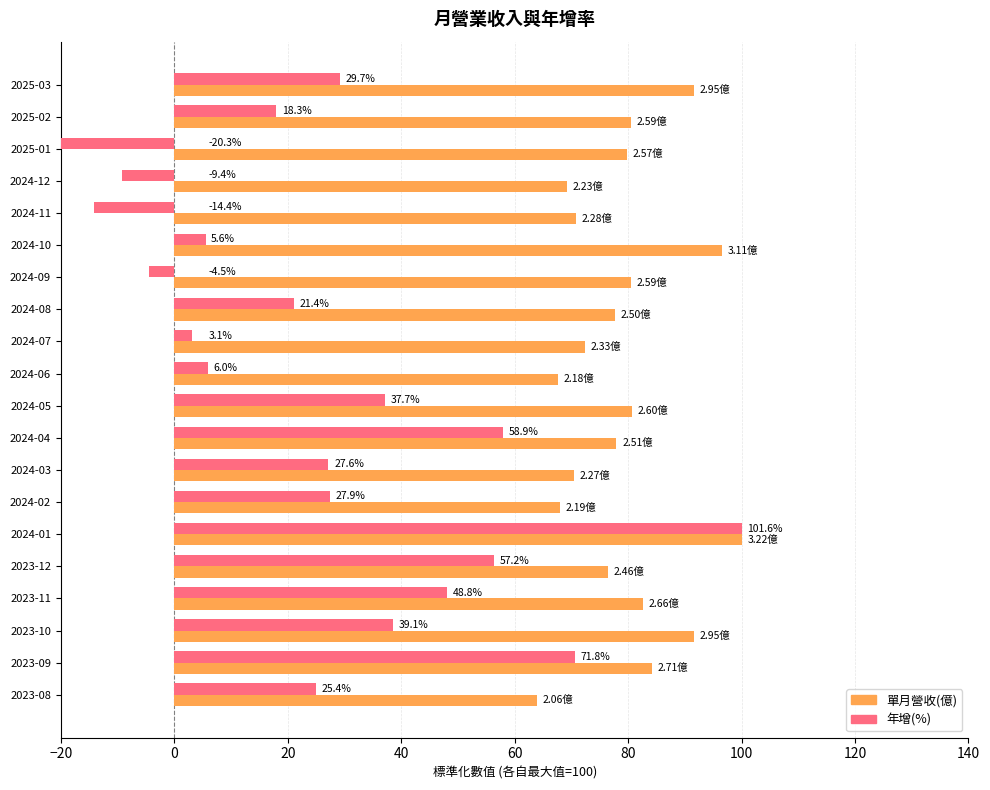

What are all the series names shown in the legend?

單月營收(億), 年增(%)